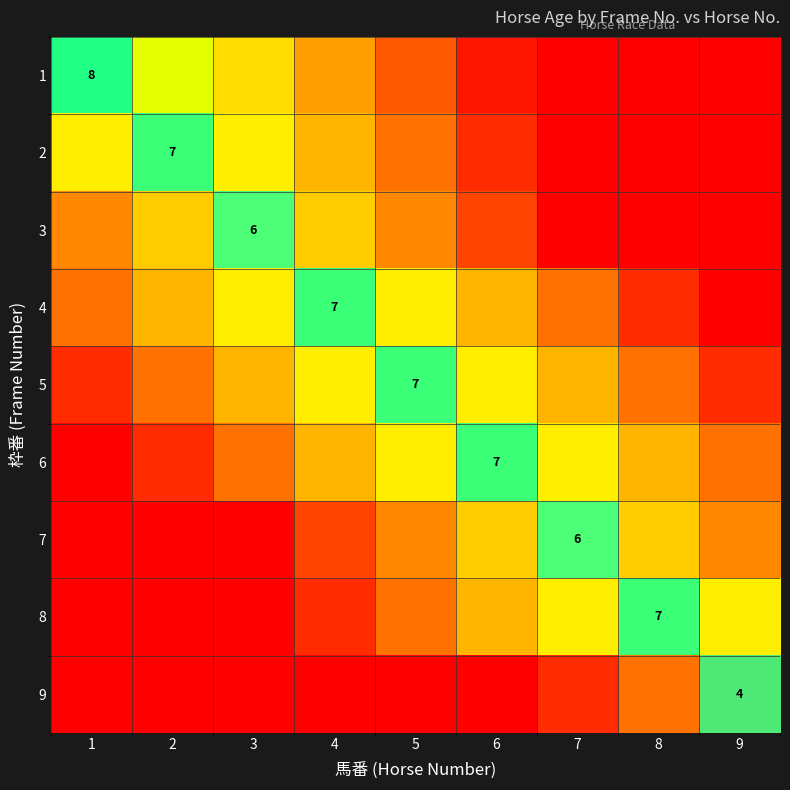

The 1 series shows 0 at 6. True or false?

True